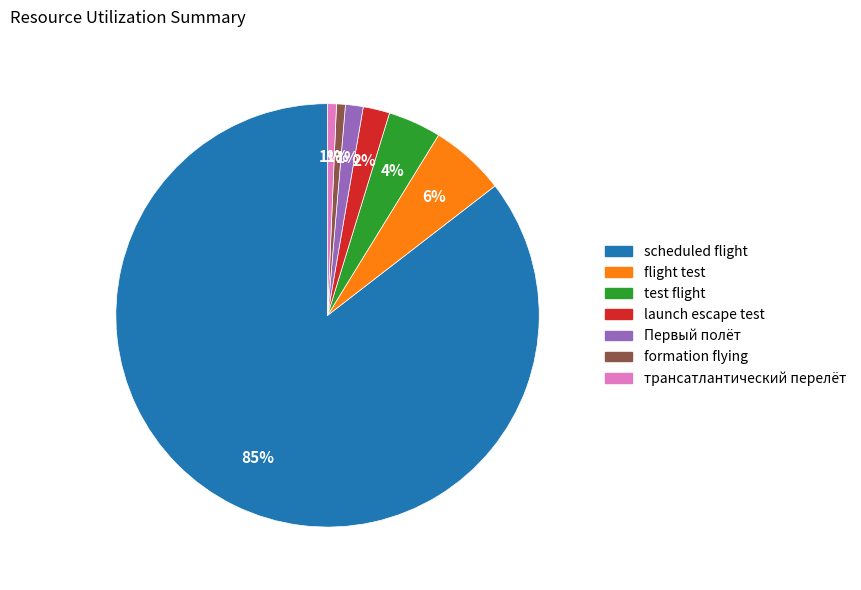

Between formation flying and launch escape test, which is larger?

launch escape test